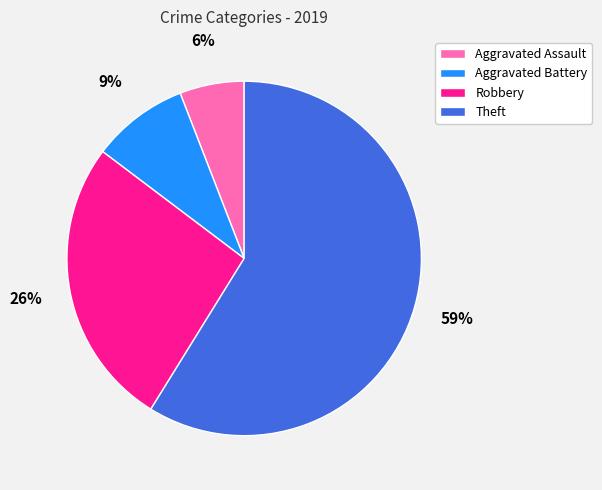

What percentage is the Aggravated Battery slice, to the nearest percent?

9%